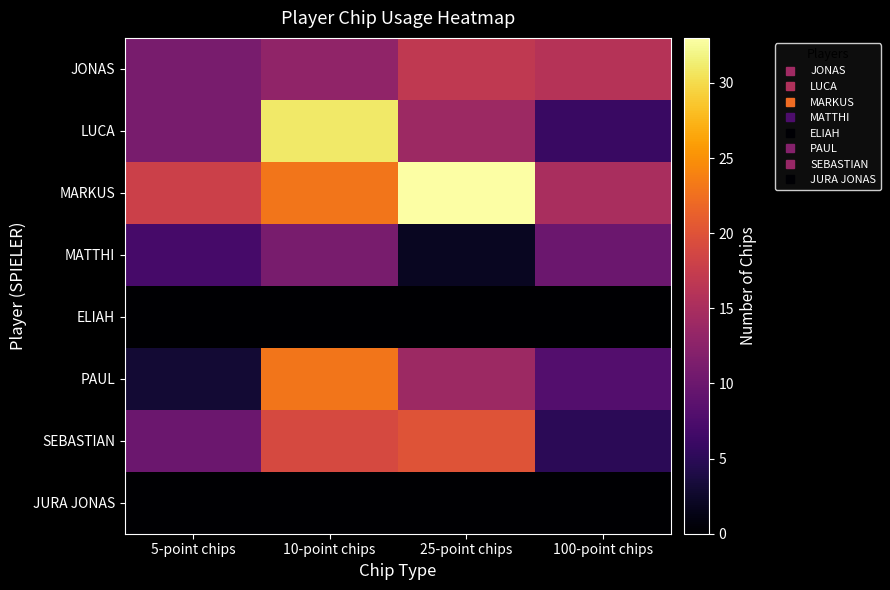

Reading left to right, extract all data points from this chart.

JONAS: 5-point chips=11	10-point chips=13	25-point chips=17	100-point chips=16
LUCA: 5-point chips=11	10-point chips=31	25-point chips=14	100-point chips=6
MARKUS: 5-point chips=18	10-point chips=23	25-point chips=33	100-point chips=15
MATTHI: 5-point chips=7	10-point chips=11	25-point chips=2	100-point chips=10
ELIAH: 5-point chips=0	10-point chips=0	25-point chips=0	100-point chips=0
PAUL: 5-point chips=3	10-point chips=23	25-point chips=14	100-point chips=8
SEBASTIAN: 5-point chips=10	10-point chips=19	25-point chips=20	100-point chips=5
JURA JONAS: 5-point chips=0	10-point chips=0	25-point chips=0	100-point chips=0